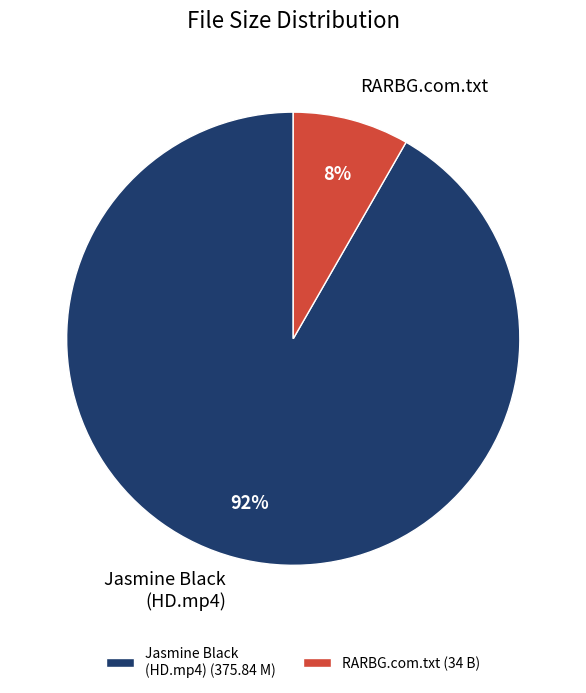

Is the sum of RARBG.com.txt and Jasmine Black (HD.mp4) greater than half?

Yes